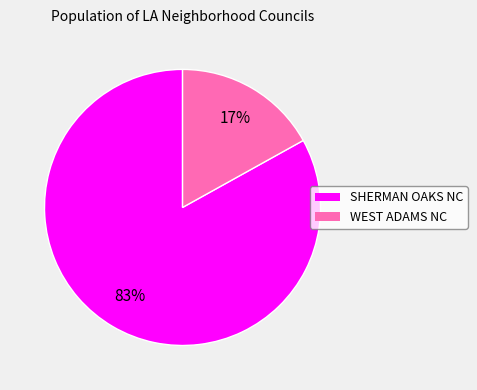

To the nearest percent, what is the difference between the SHERMAN OAKS NC and WEST ADAMS NC slice percentages?

66%